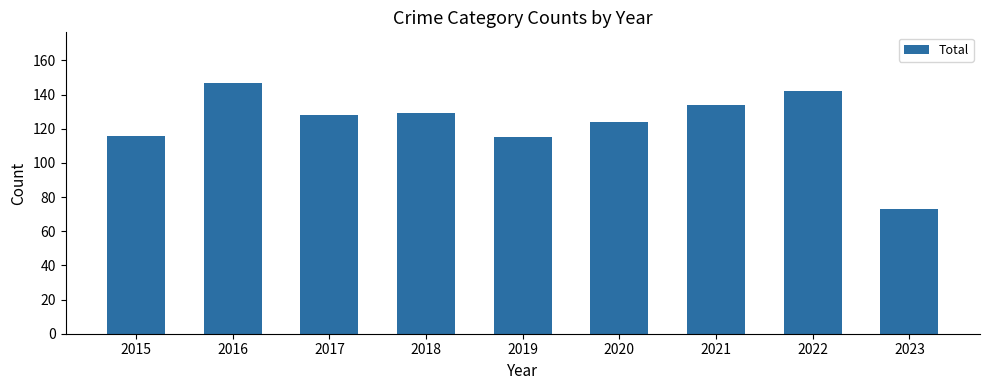

What is the maximum value shown in the chart?

147